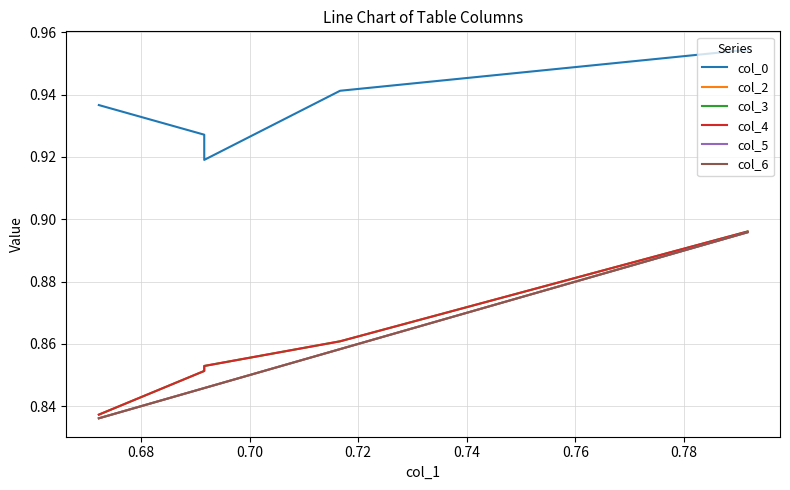

The col_4 series shows 0.4 at 0.72. True or false?

False